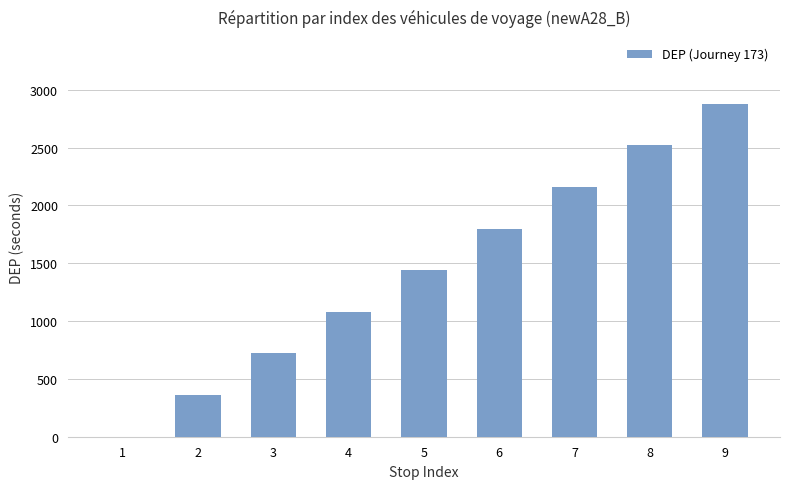

Reading left to right, extract all data points from this chart.

1=0	2=360	3=720	4=1080	5=1440	6=1800	7=2160	8=2520	9=2880